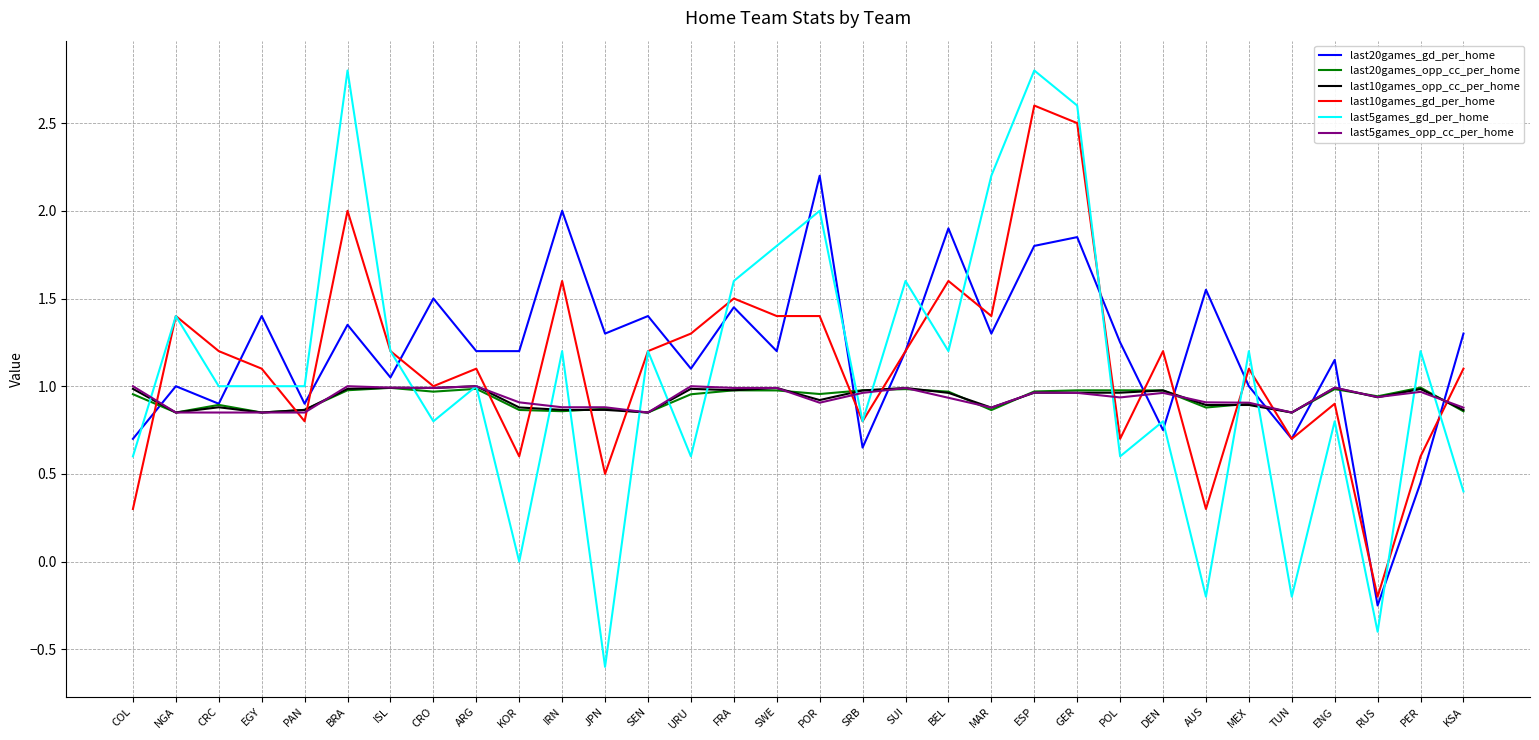

Which series ends up on top after the final intersection of last5games_gd_per_home and last10games_gd_per_home?

last10games_gd_per_home